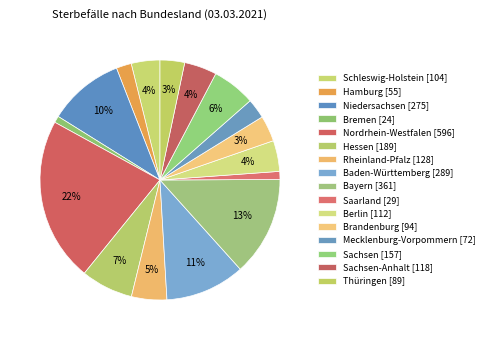

Which category has the smallest portion of the pie?

Bremen